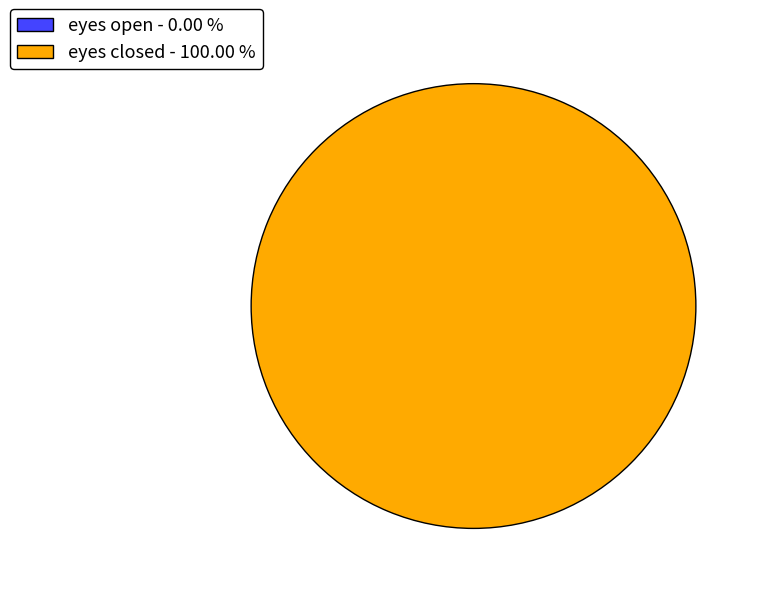

How many segments does this pie chart have?

2